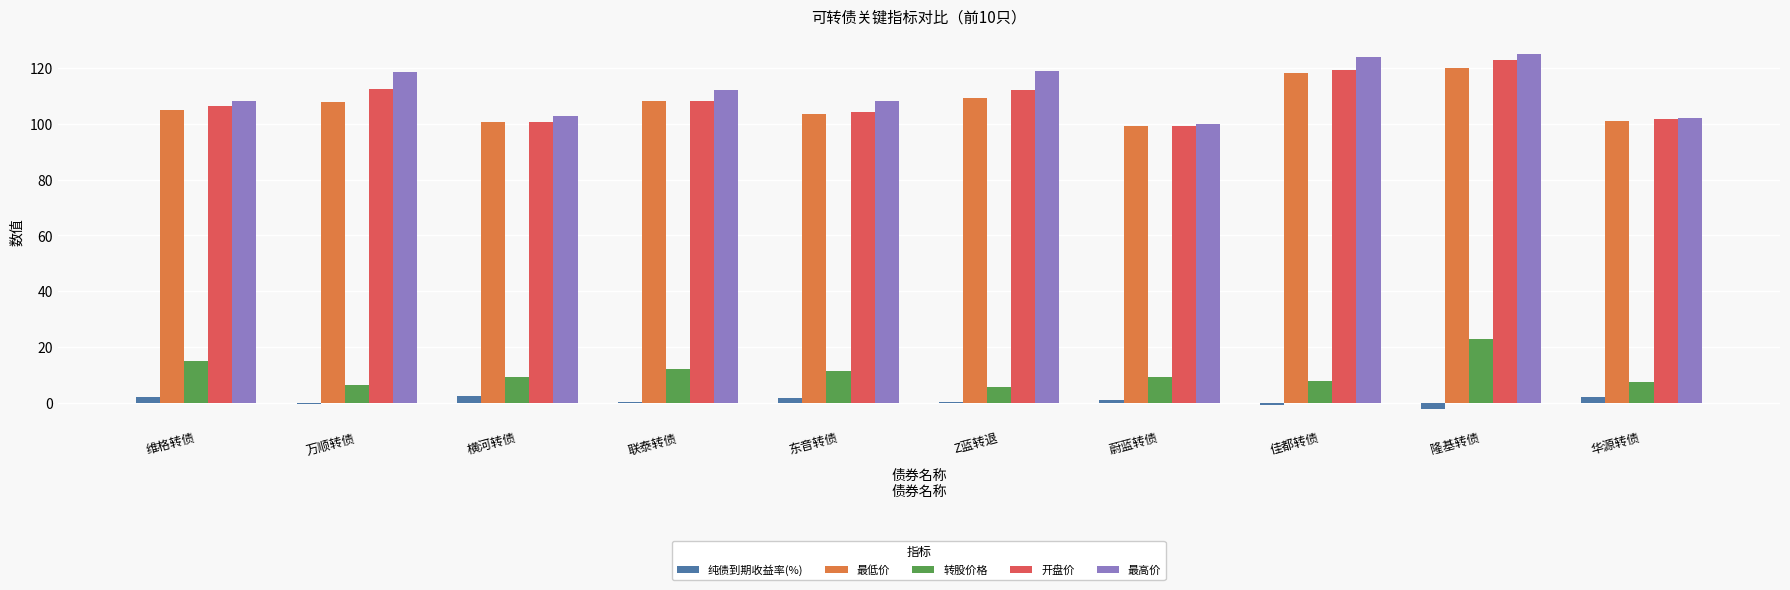

Is the value of 纯债到期收益率(%) at Z蓝转退 greater than the value of 最低价 at 维格转债?

No